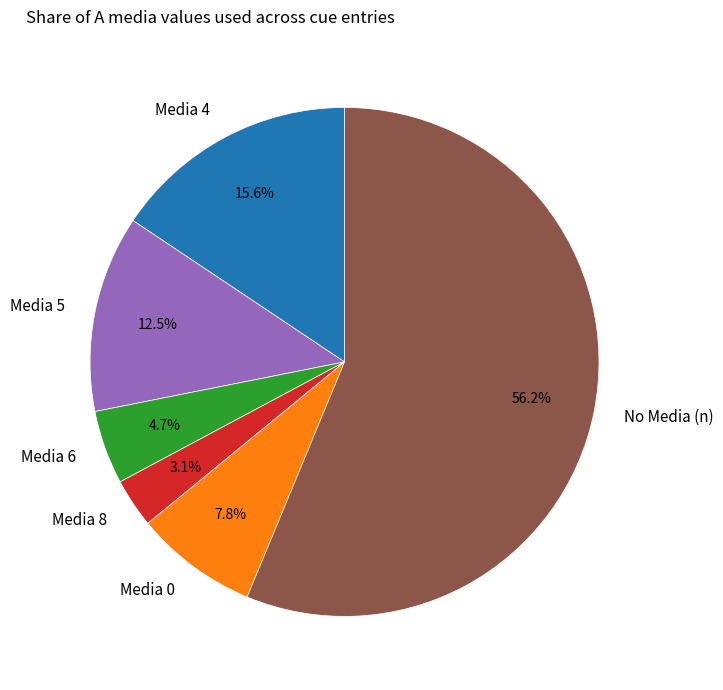

Rank the categories by value from highest to lowest.

No Media (n), Media 4, Media 5, Media 0, Media 6, Media 8